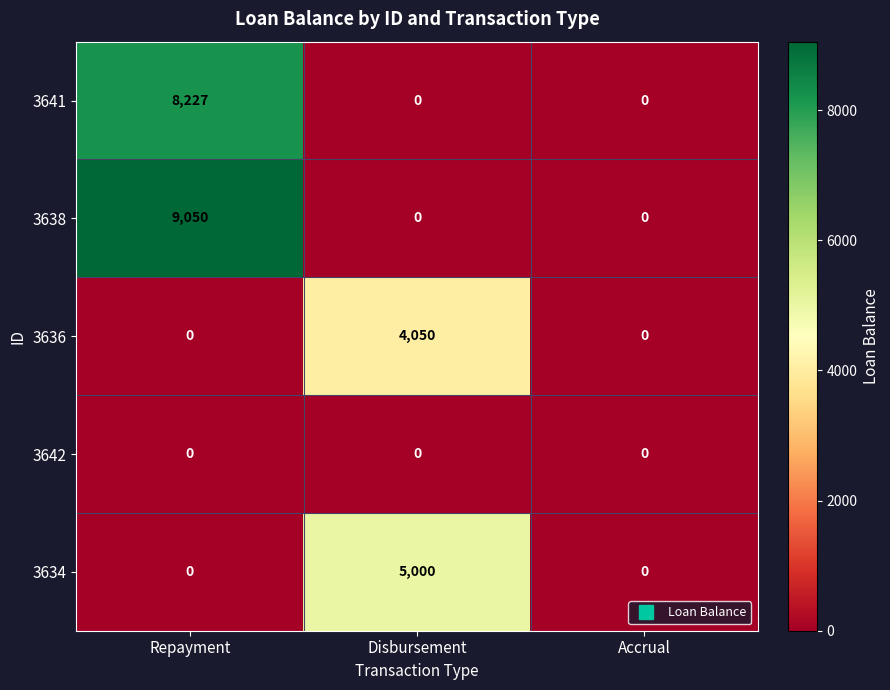

List the series in order of their peak value, lowest first.

3642, 3636, 3634, 3641, 3638